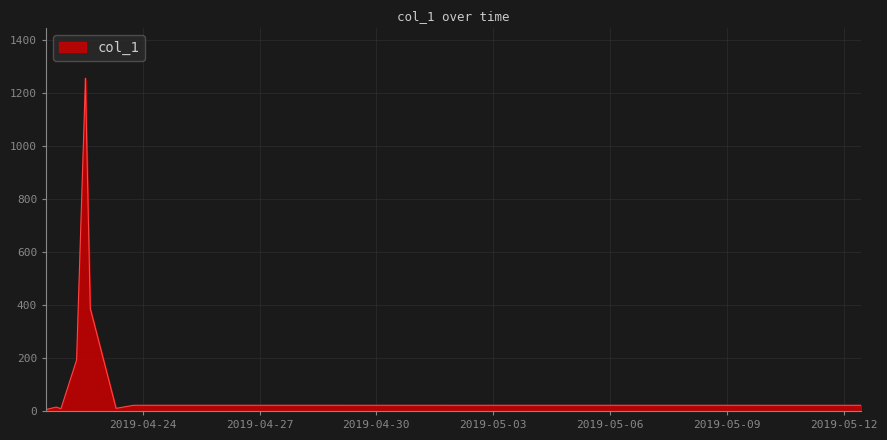

What is the maximum value shown in the chart?

1254.4